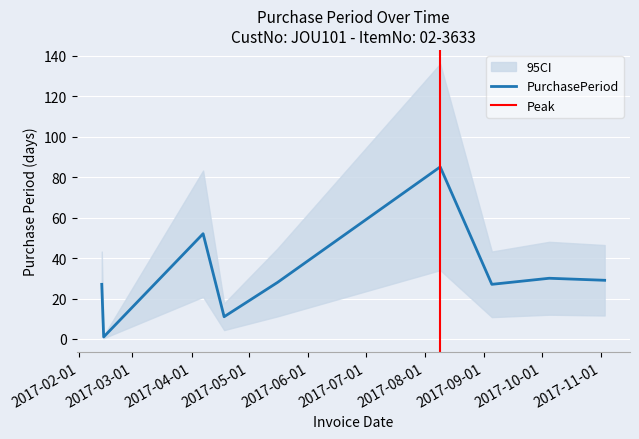

True or false: the data shows 1 at 2017-02-14.

True